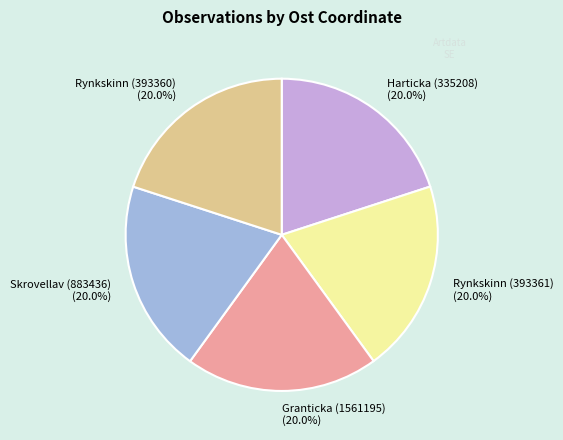

True or false: Rynkskinn (393361) accounts for 14% of the total.

False